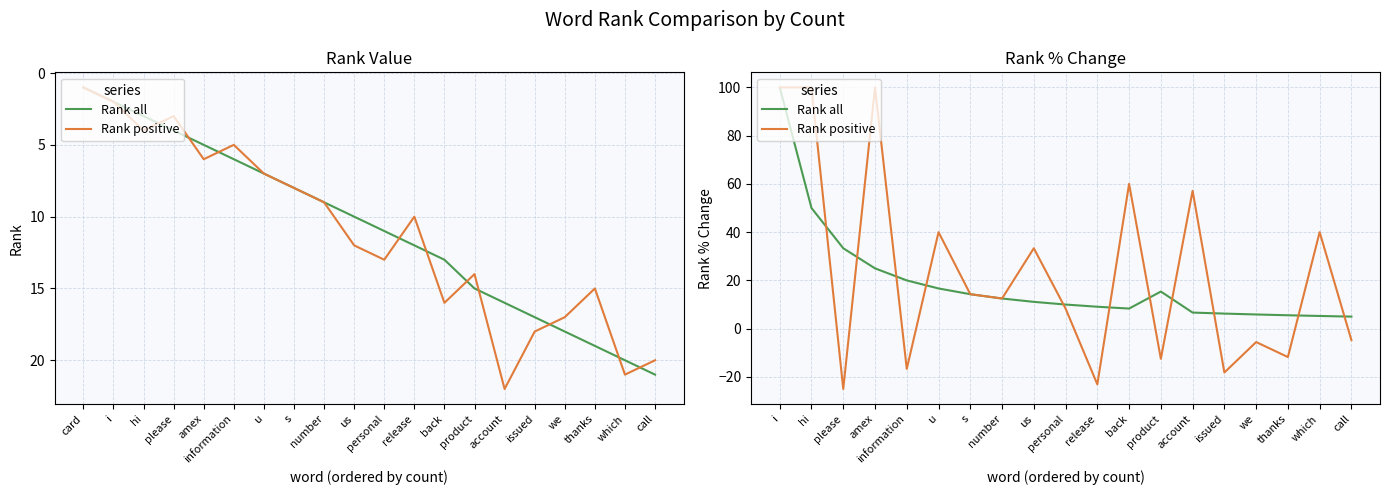

Count the number of data series in this chart.

2